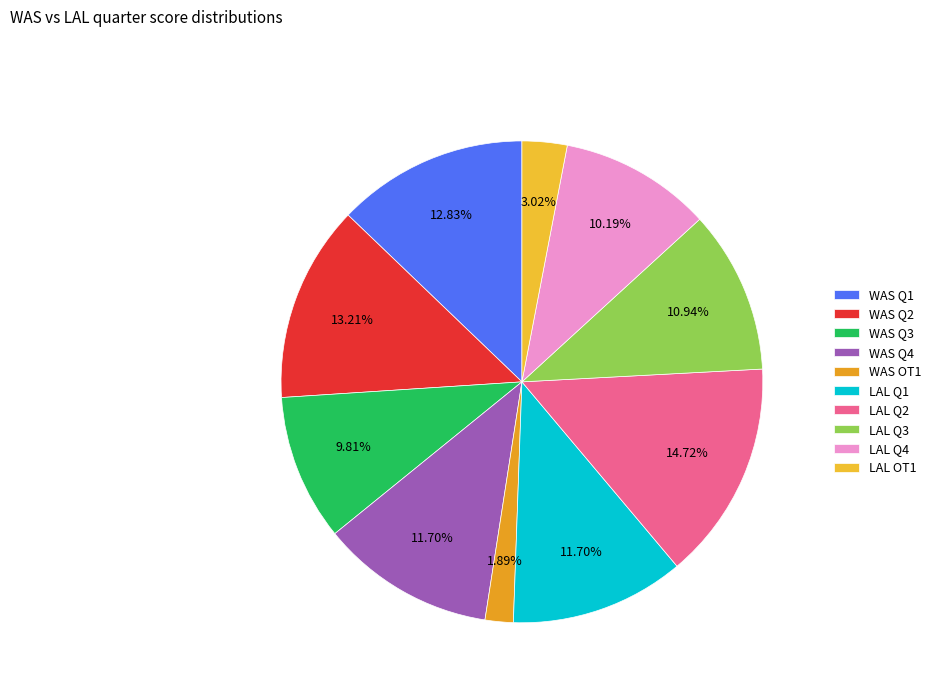

Which category has the smallest portion of the pie?

WAS OT1